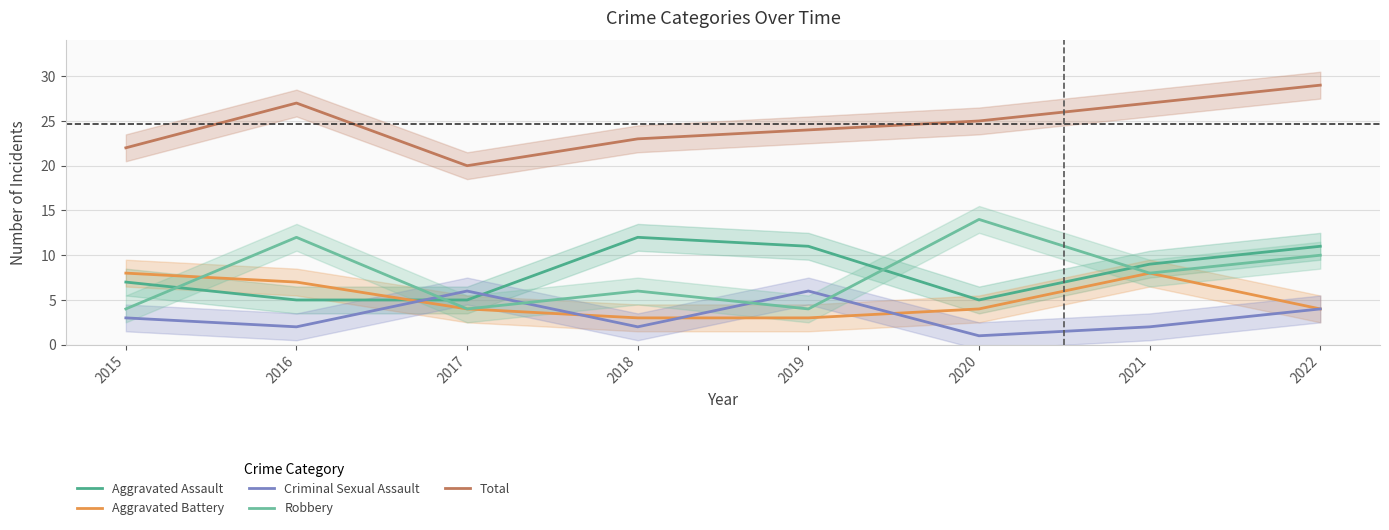

How many Aggravated Battery values are between 4 and 8?

6